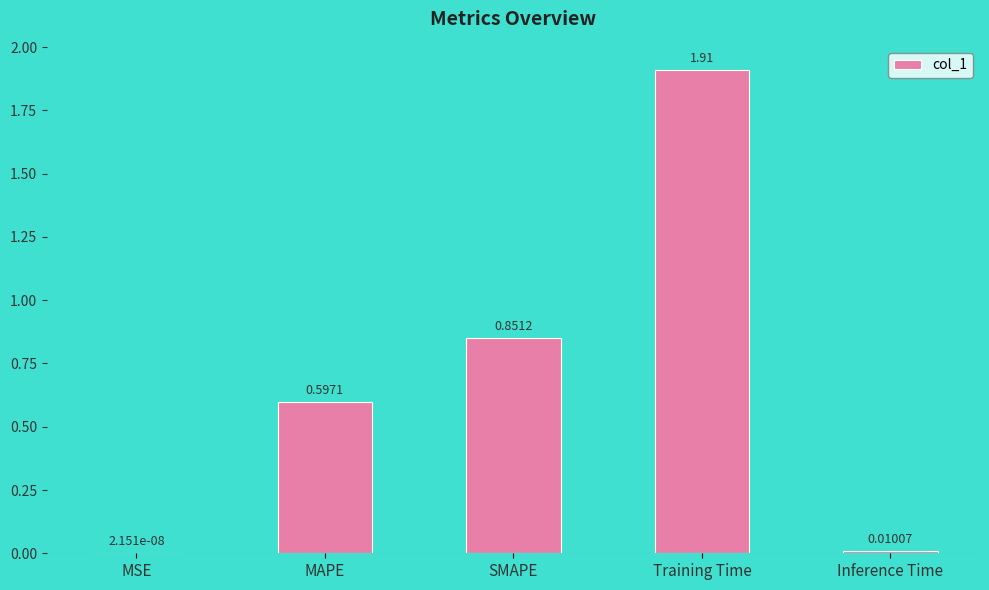

Which category has the highest value across all series?

Training Time